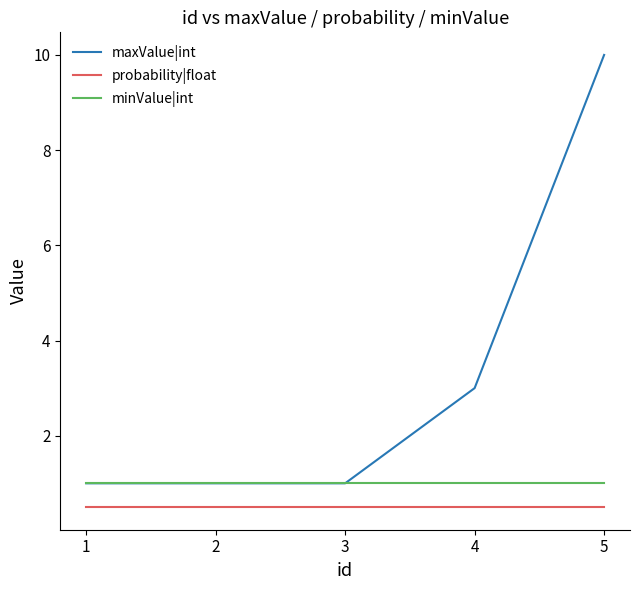

True or false: probability|float has a value of 0.5 at 5.

True